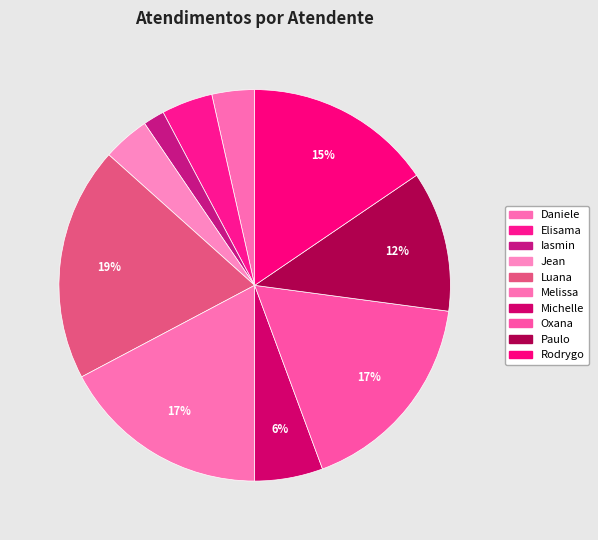

Count the number of slices in the pie.

10